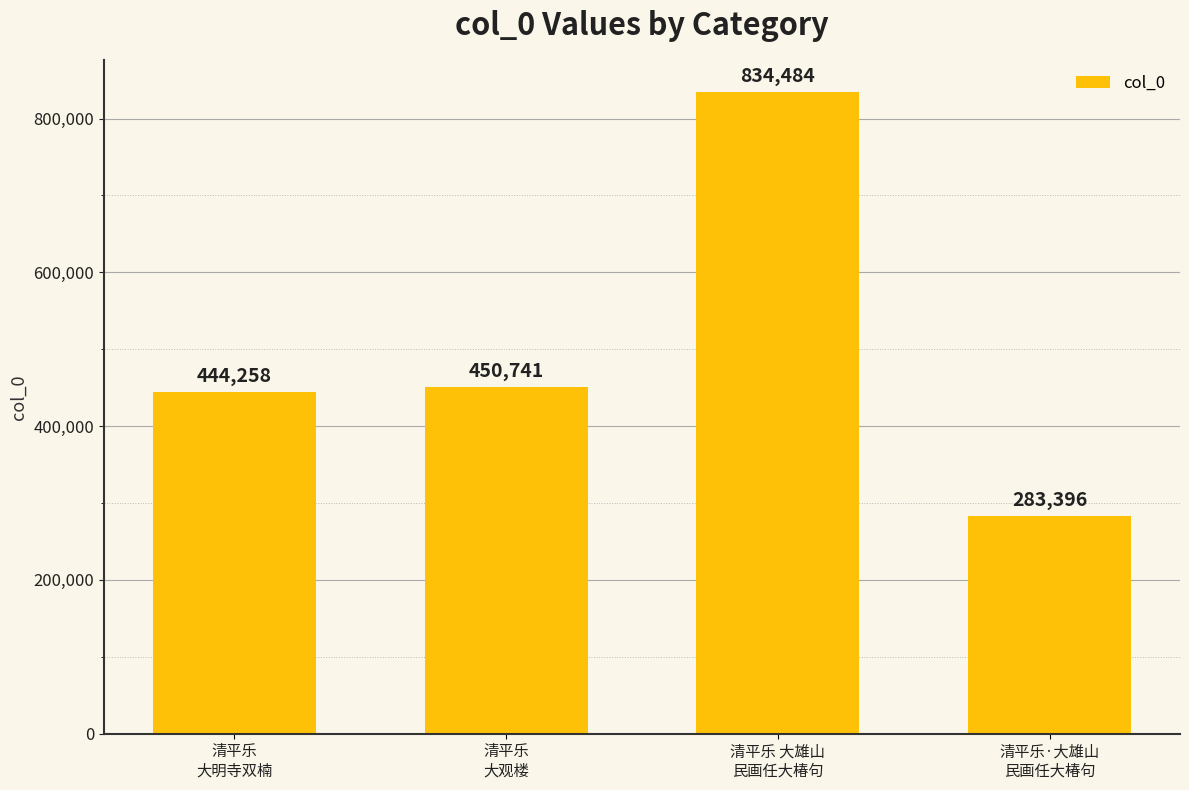

Reading right to left, what are all the values shown in this chart?

清平乐·大雄山
民画任大椿句=283396	清平乐 大雄山
民画任大椿句=834484	清平乐
大观楼=450741	清平乐
大明寺双楠=444258